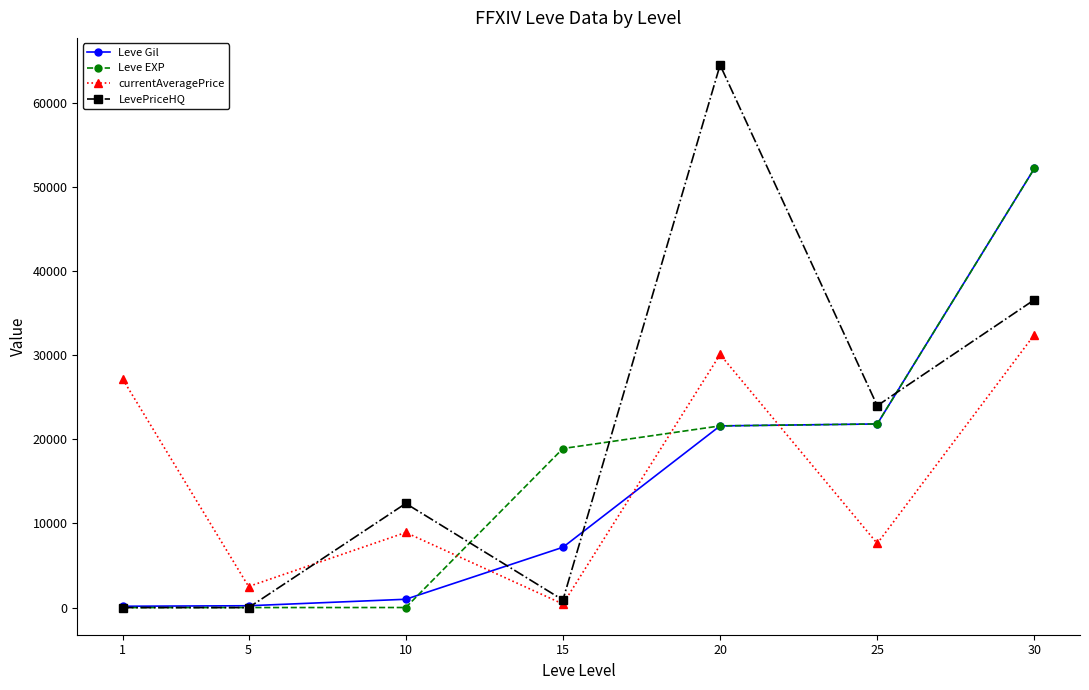

How many lines are shown in the chart?

4